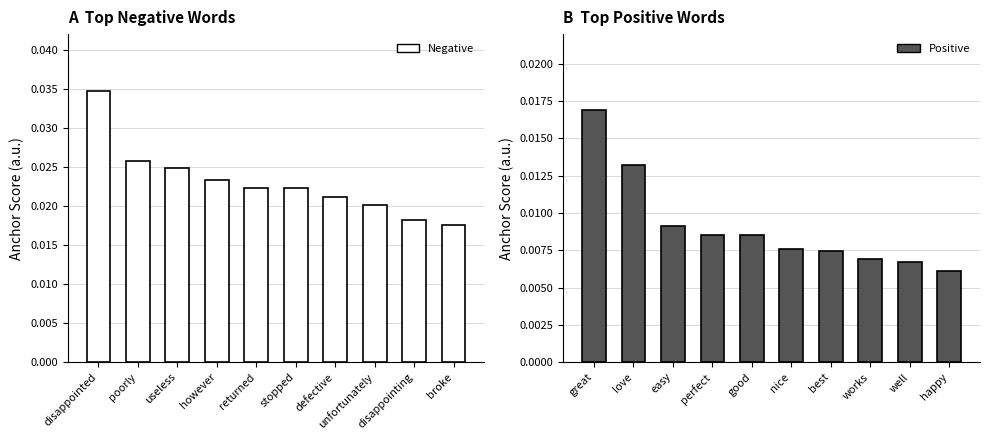

Which series has the largest total across all categories?

Negative (anchor score)